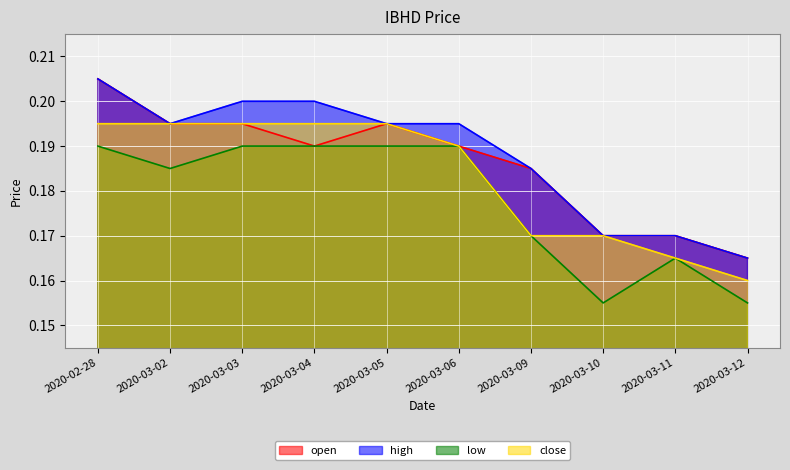

What position from the right is 2020-03-02?

9